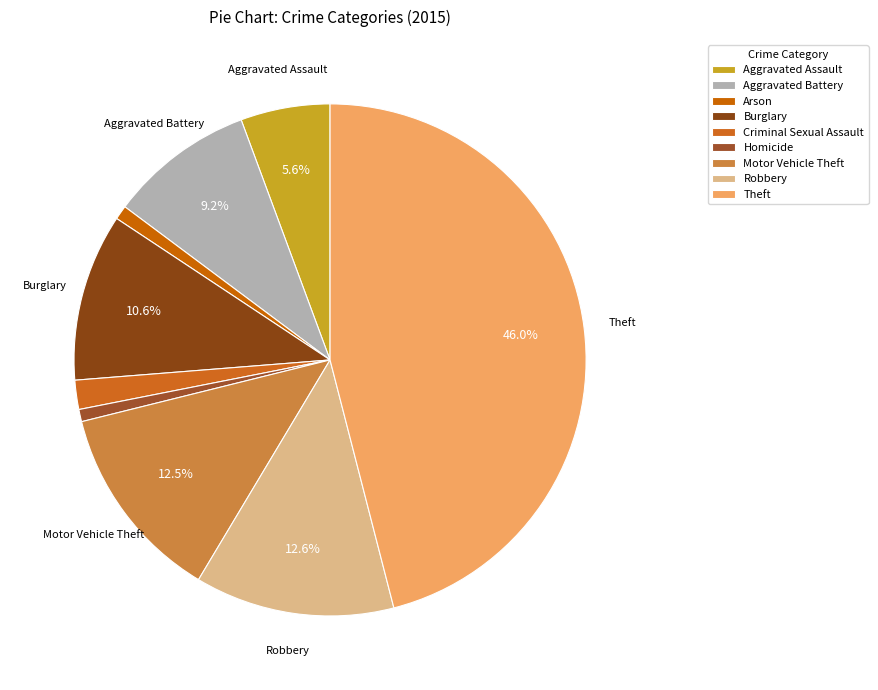

How many segments does this pie chart have?

9